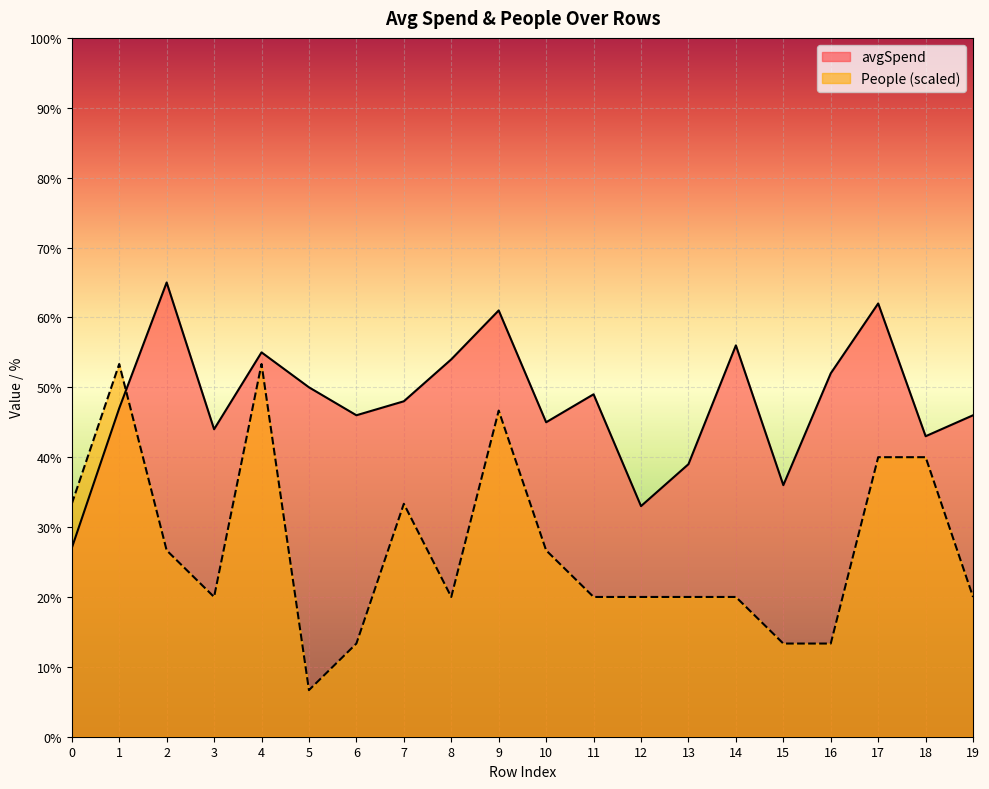

Reading left to right, what are all the values shown in this chart?

avgSpend: 27.0	47.0	65.0	44.0	55.0	50.0	46.0	48.0	54.0	61.0	45.0	49.0	33.0	39.0	56.0	36.0	52.0	62.0	43.0	46.0
People: 33.3	53.3	26.7	20.0	53.3	6.7	13.3	33.3	20.0	46.7	26.7	20.0	20.0	20.0	20.0	13.3	13.3	40.0	40.0	20.0